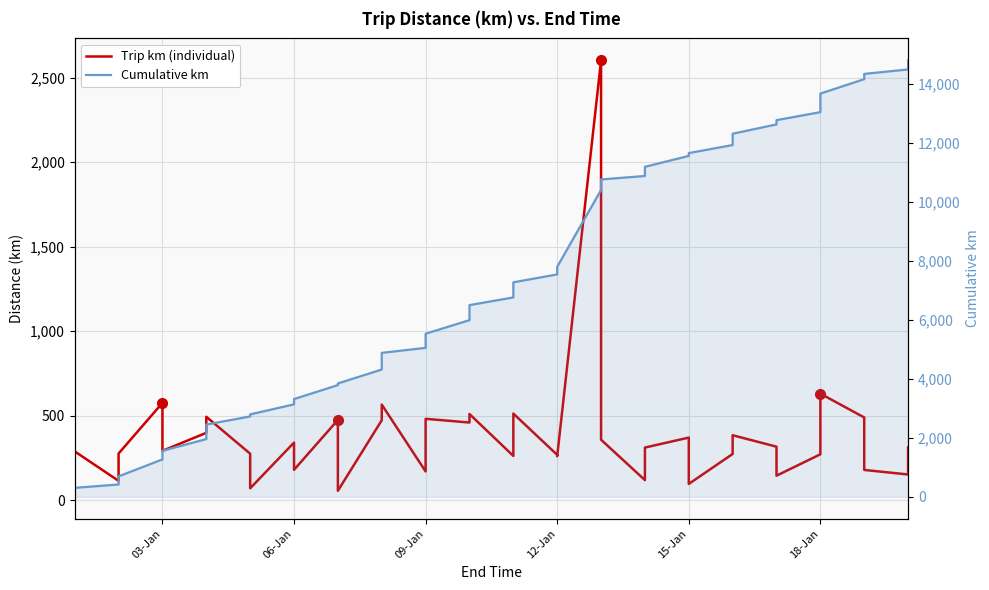

In Trip km (individual), how many points are higher than both neighbors (excluding endpoints)?

13